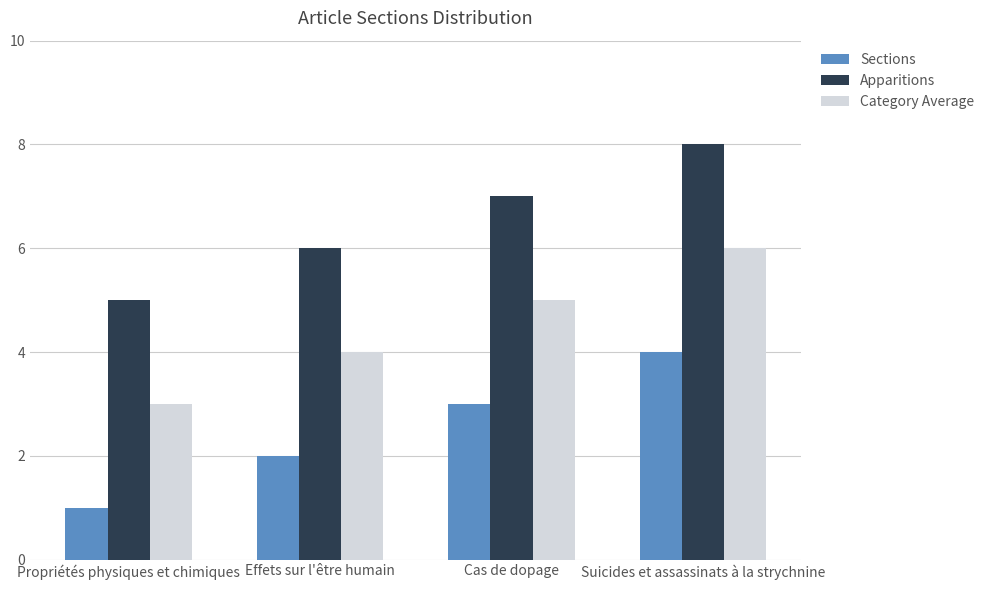

Are the bars grouped side by side (vs. stacked)?

Yes